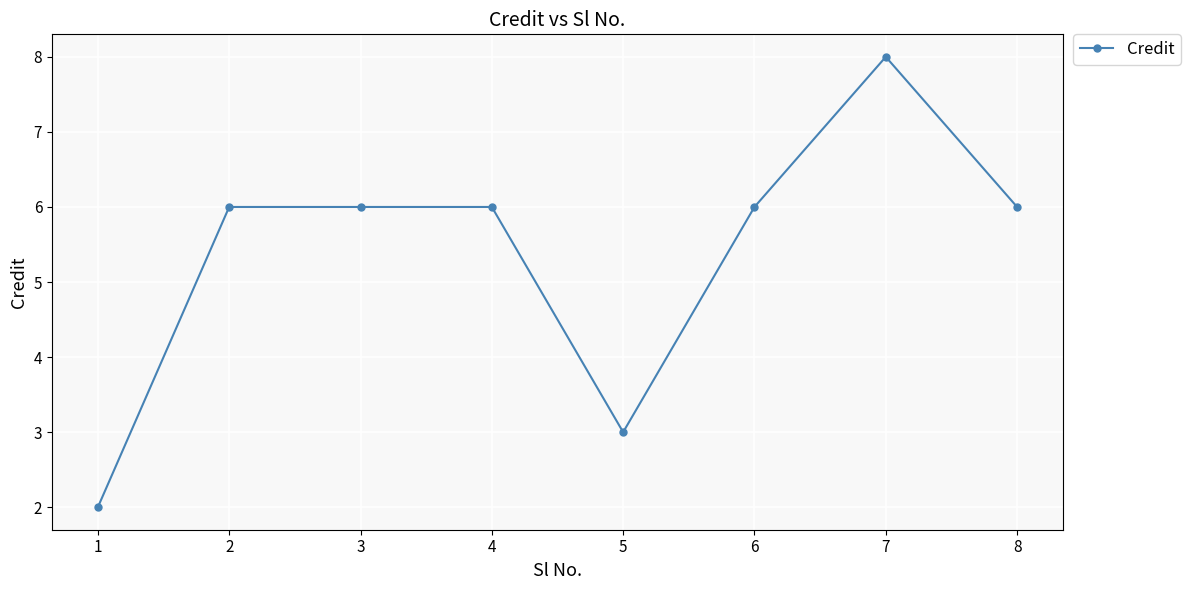

Does the chart have visible grid lines?

Yes